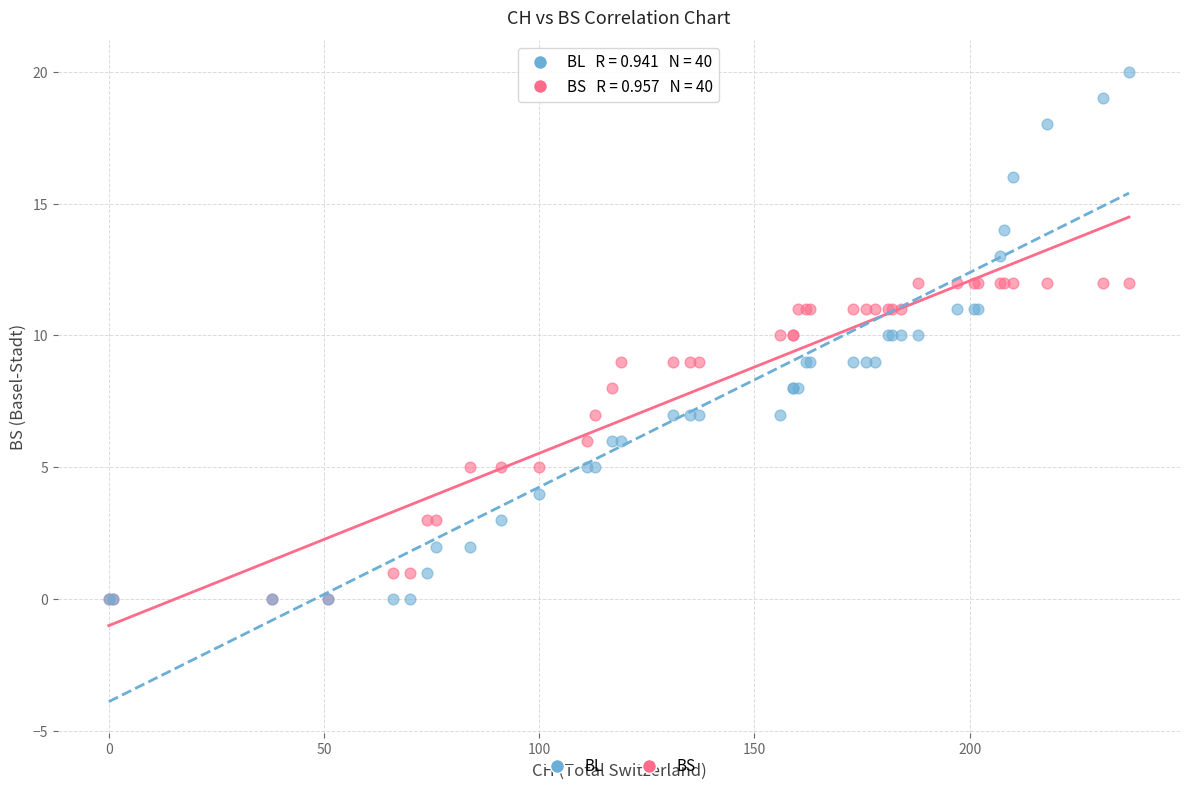

What are all the series names shown in the legend?

BL, BS